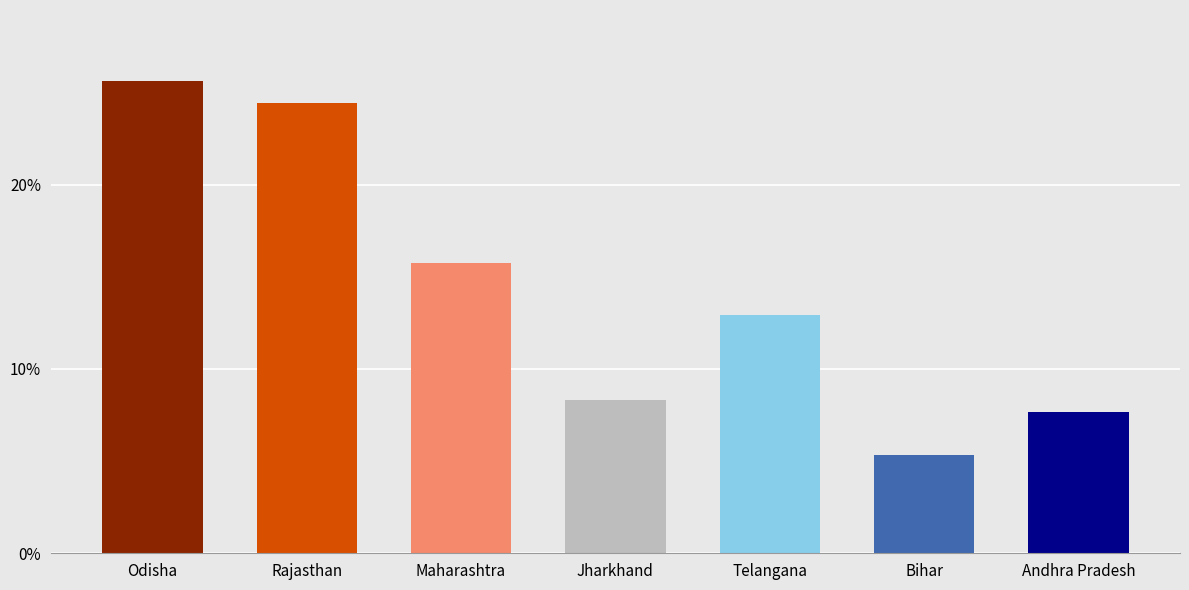

List the labels in order of value, largest first.

Odisha, Rajasthan, Maharashtra, Telangana, Jharkhand, Andhra Pradesh, Bihar